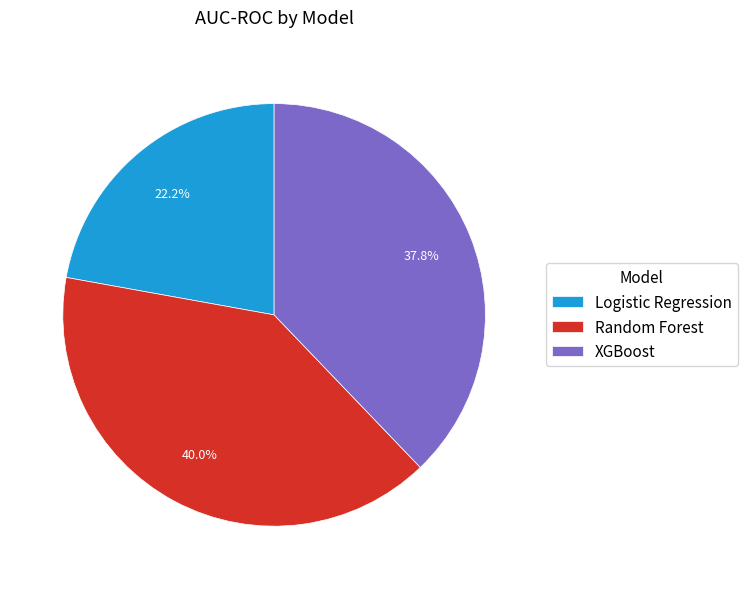

Count the number of slices in the pie.

3